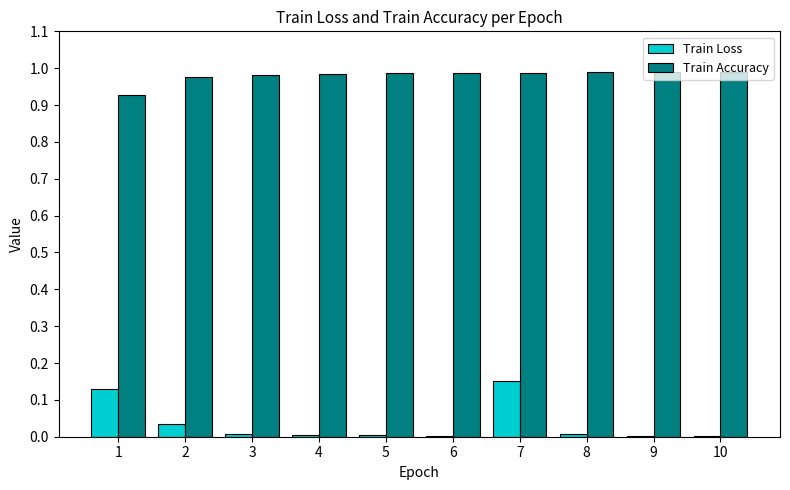

The Train Accuracy series shows 1.0 at 10. True or false?

True